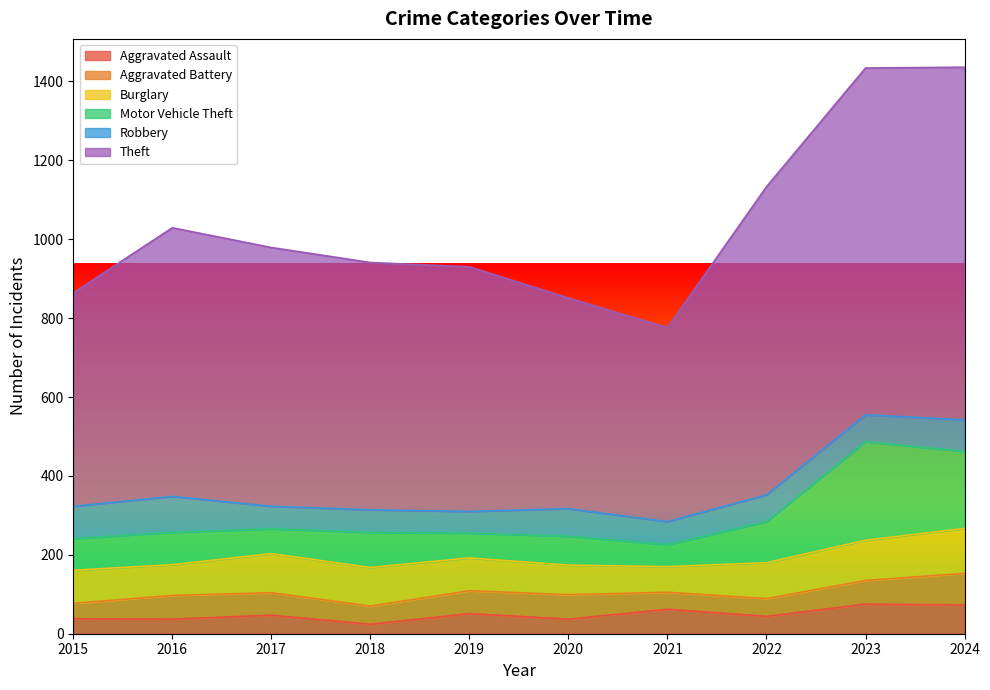

Which category has the highest value across all series?

2024